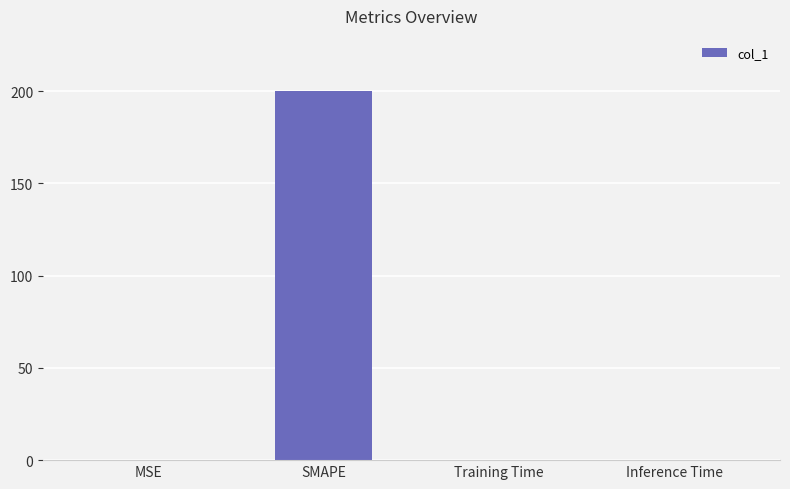

What is the sum of all values?

200.1